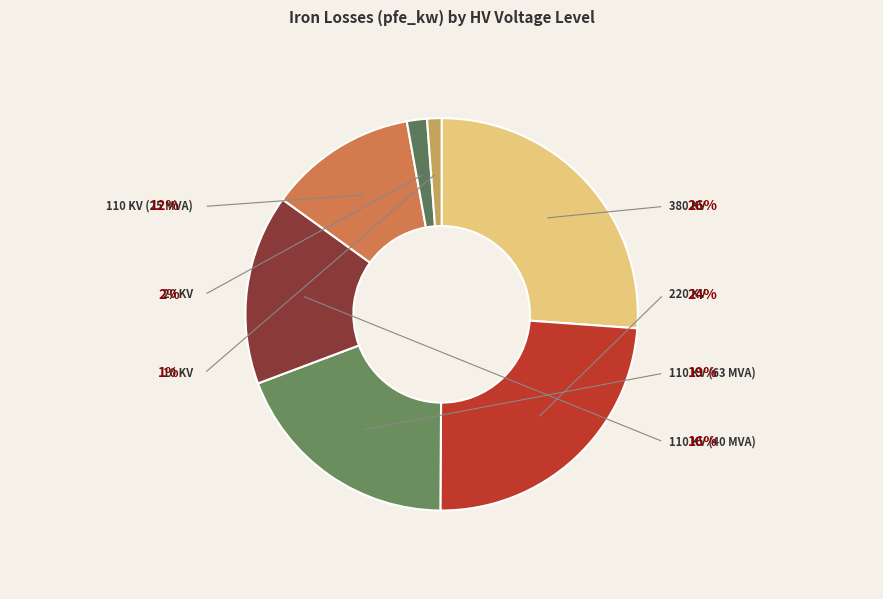

Which slice is the smallest?

10 kV